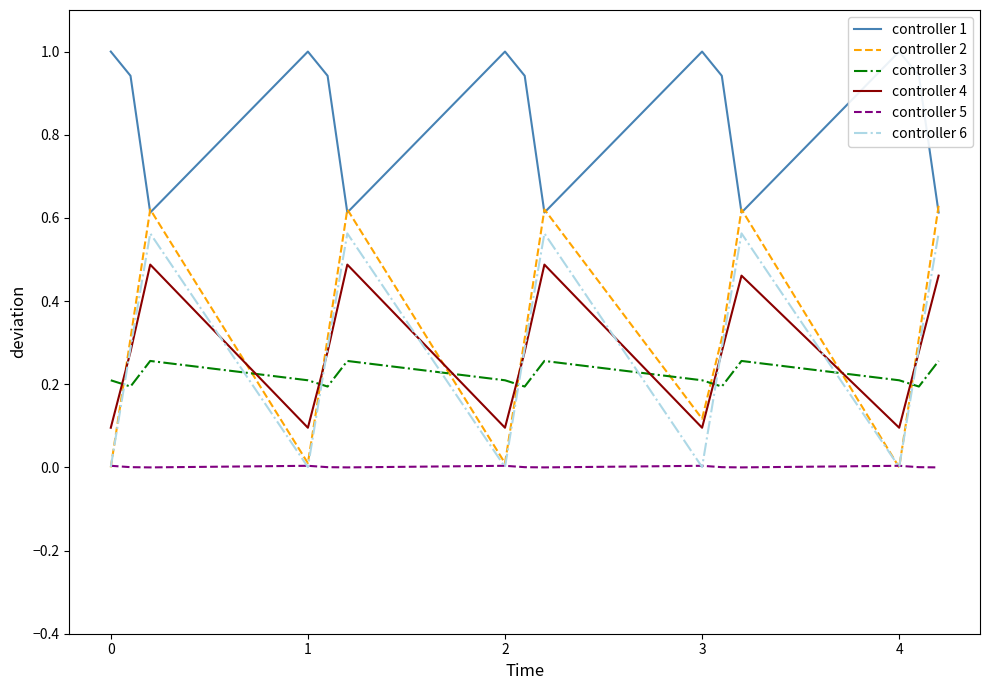

Rank the series by their maximum value, from highest to lowest.

controller 1, controller 2, controller 6, controller 4, controller 3, controller 5